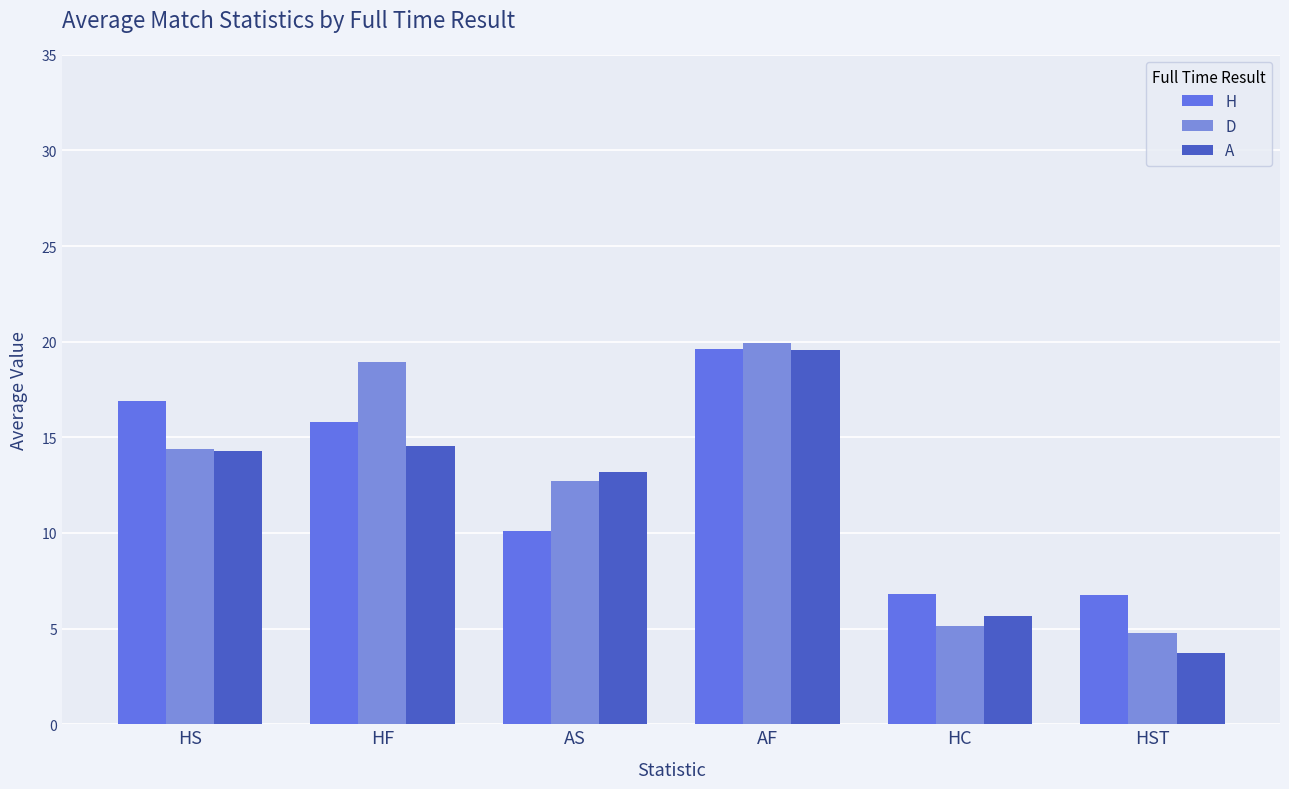

Does the chart contain stacked bars?

No